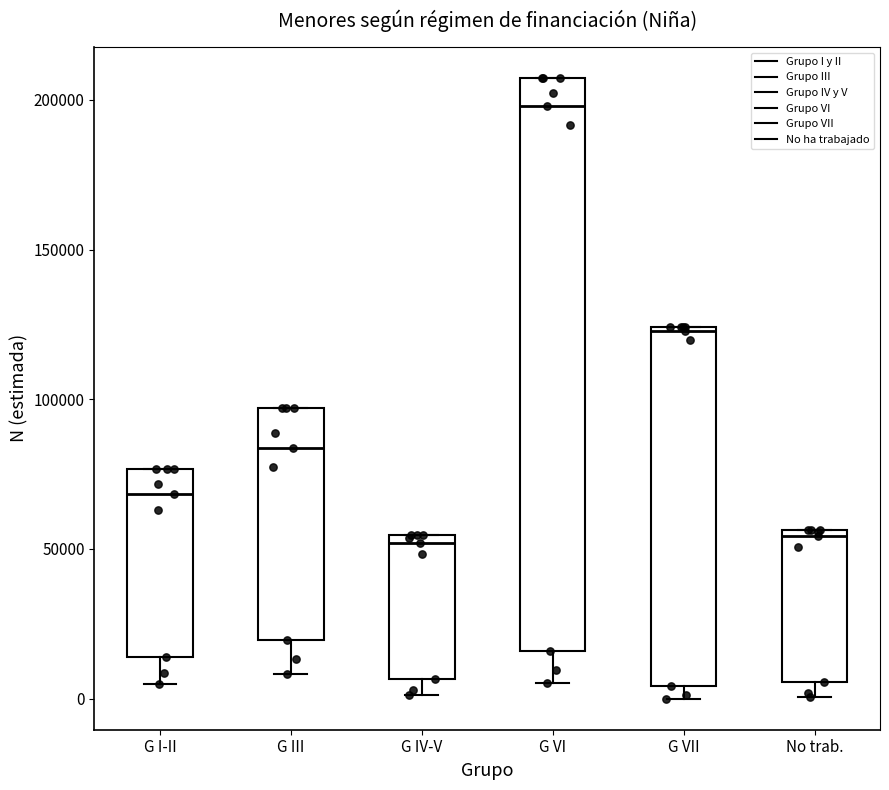

Which box is the tallest, from its lower edge to its upper edge?

G VI